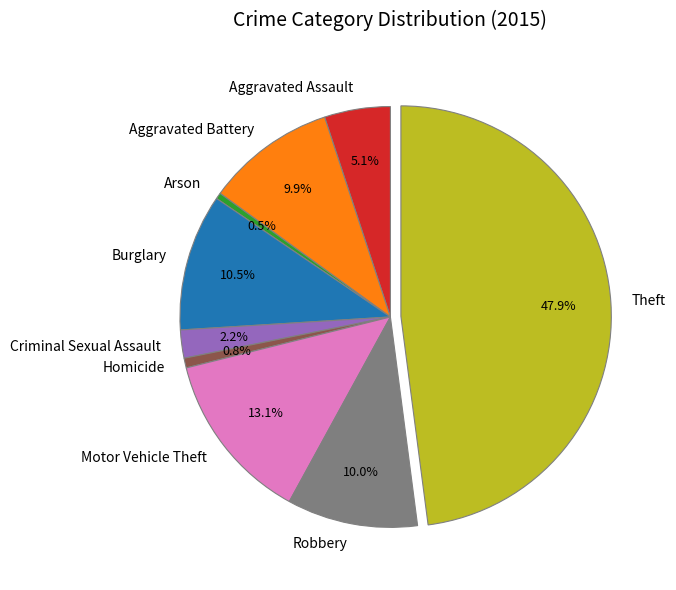

What percentage do Robbery and Arson together represent?

10.5%